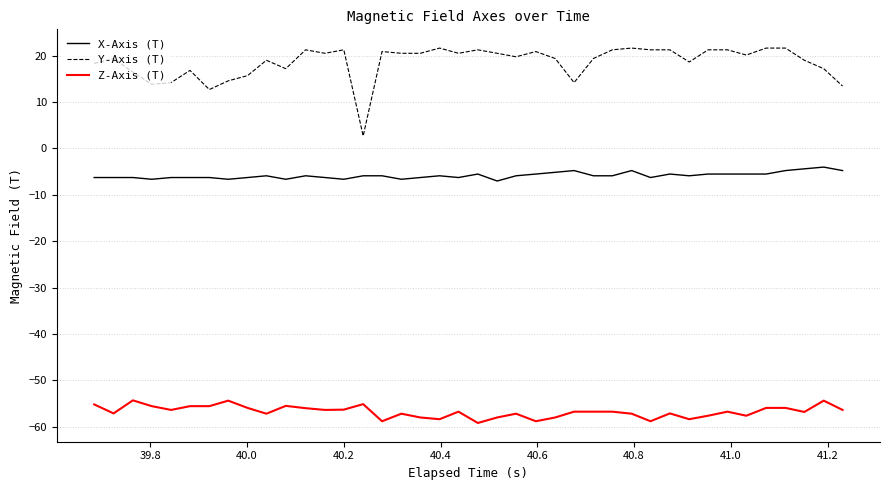

Which series has the largest range (max minus min)?

Y-Axis (T)